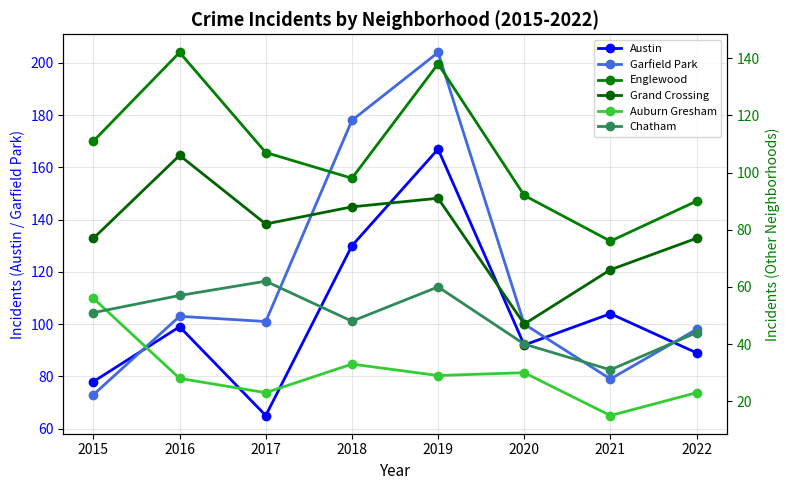

True or false: Englewood has more than 2 interior local peaks.

False